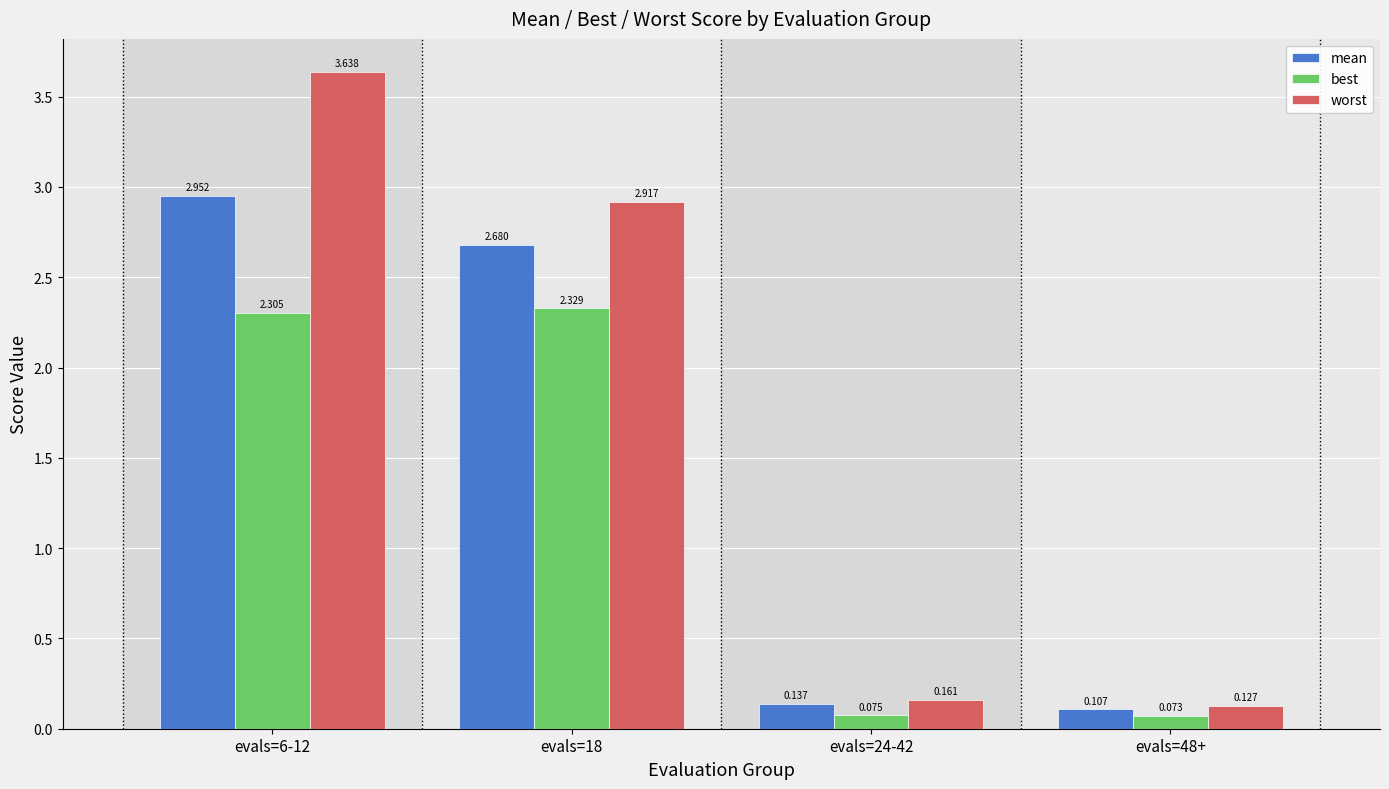

At which label is mean closest to 1?

evals=24-42